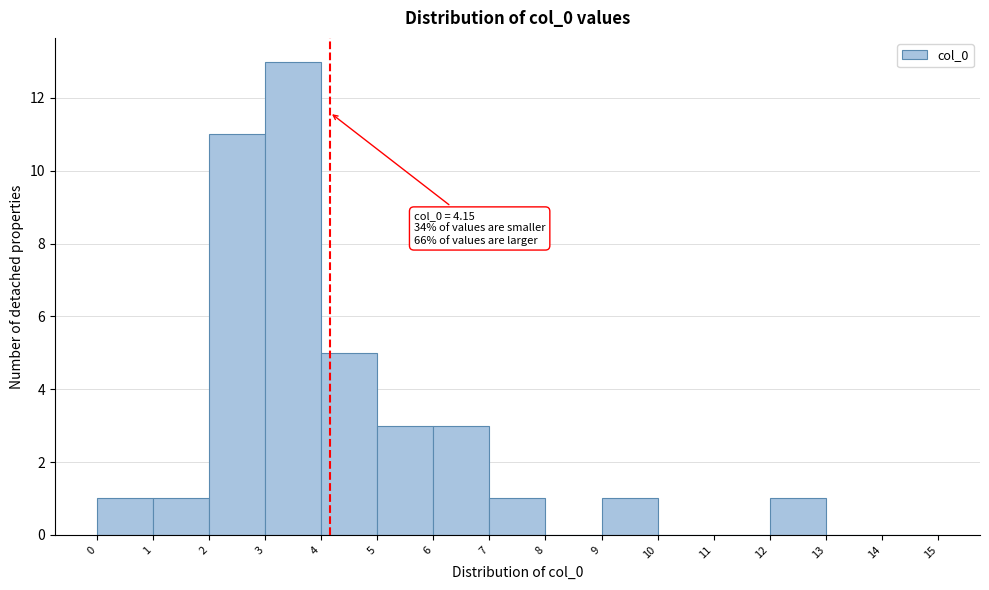

Which range on the x-axis has the tallest bar?

3 to 4